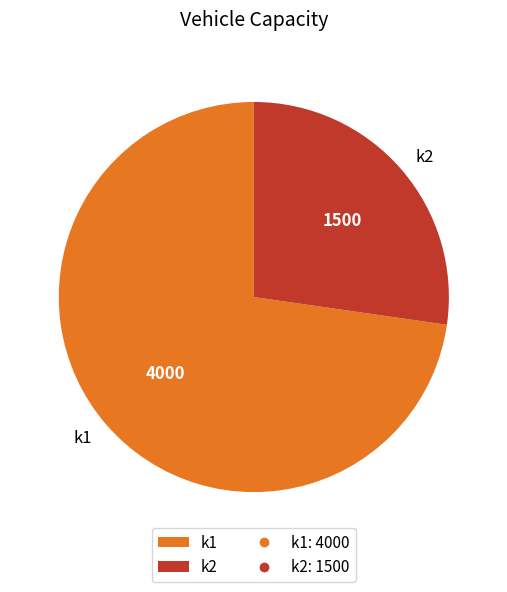

Is k2 the majority of the pie?

No